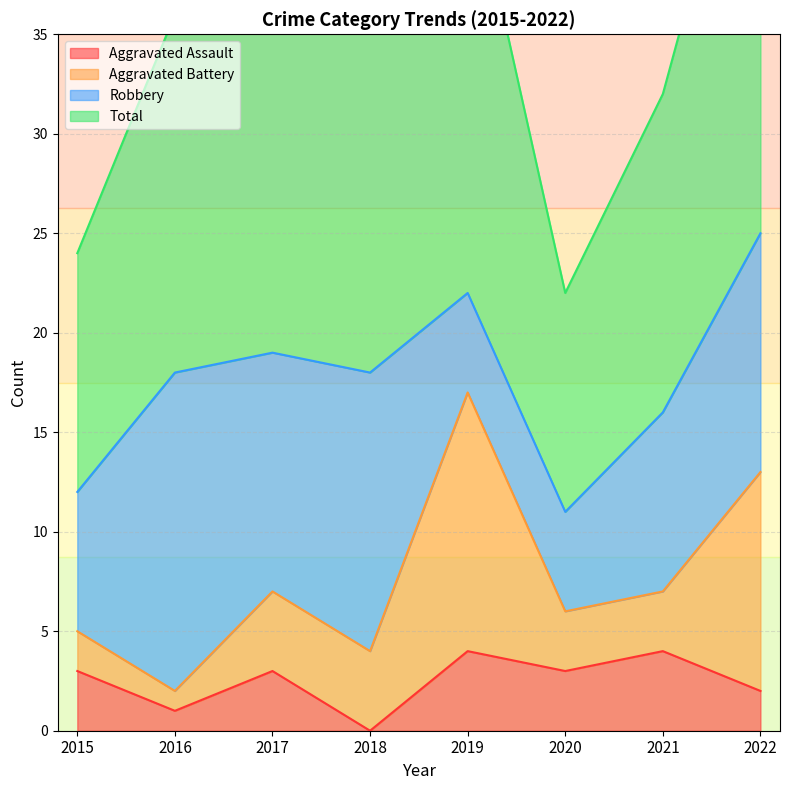

True or false: Aggravated Assault has a value of 0 at 2018.

True